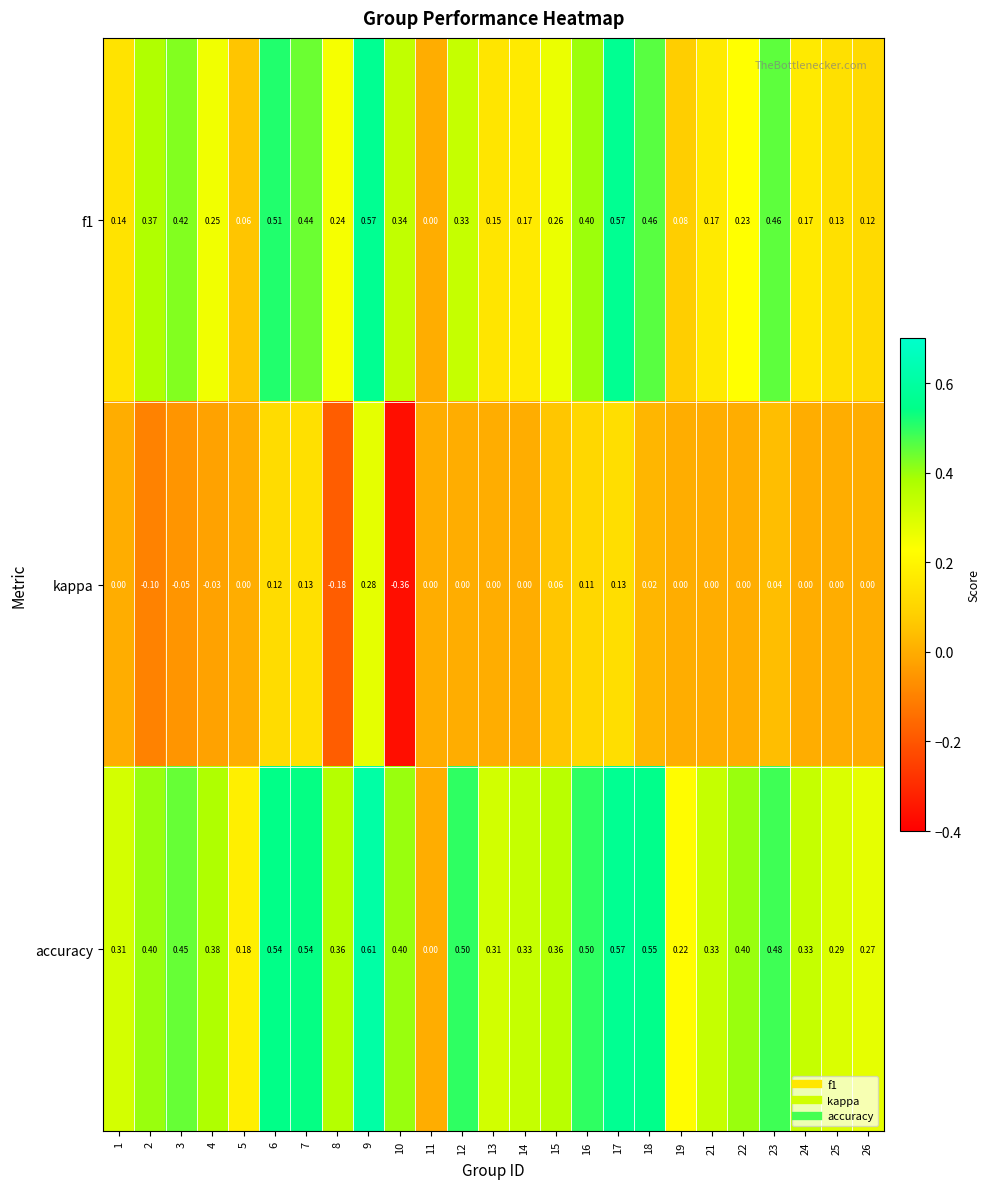

Is the value of accuracy at 4 greater than the value of f1 at 6?

No